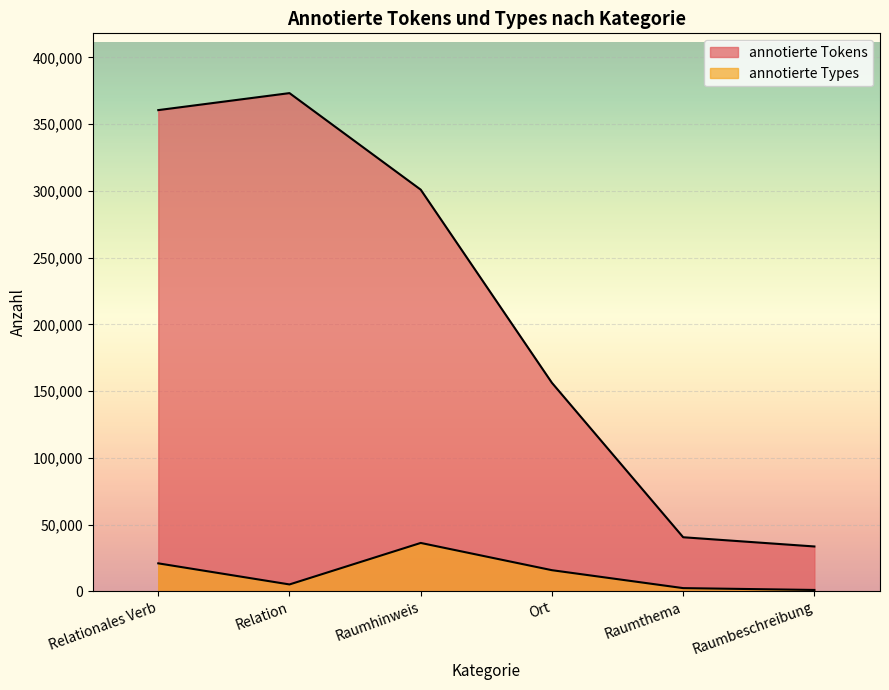

List the series in order of their peak value, highest first.

annotierte Tokens, annotierte Types